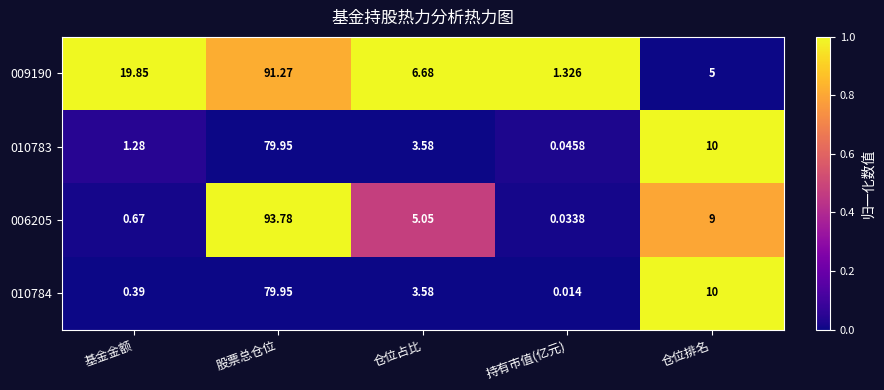

List the labels in order of 006205 value, smallest first.

持有市值(亿元), 基金金额, 仓位占比, 仓位排名, 股票总仓位